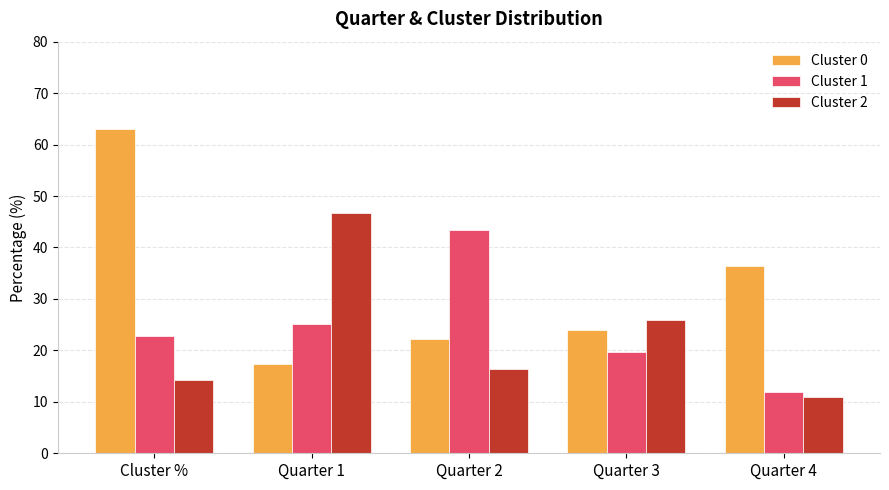

What is the sum of the Cluster 2 values at Cluster % and Quarter 3?

40.1